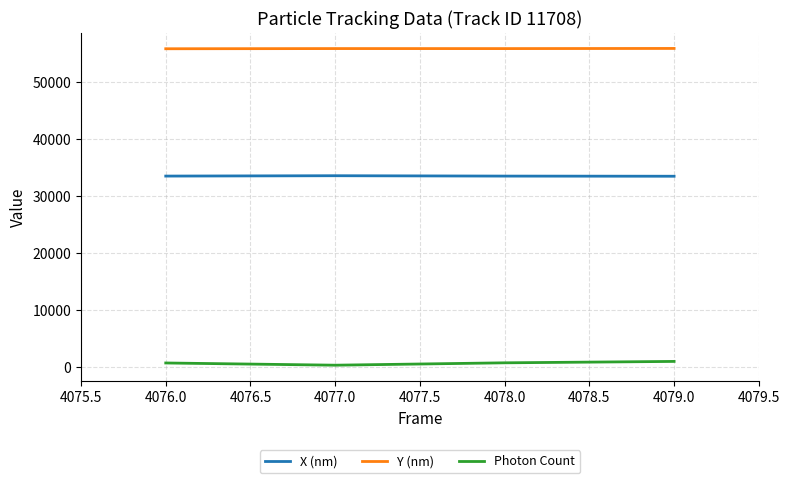

True or false: X (nm) has a value of 33547.8 at 4077.0.

True